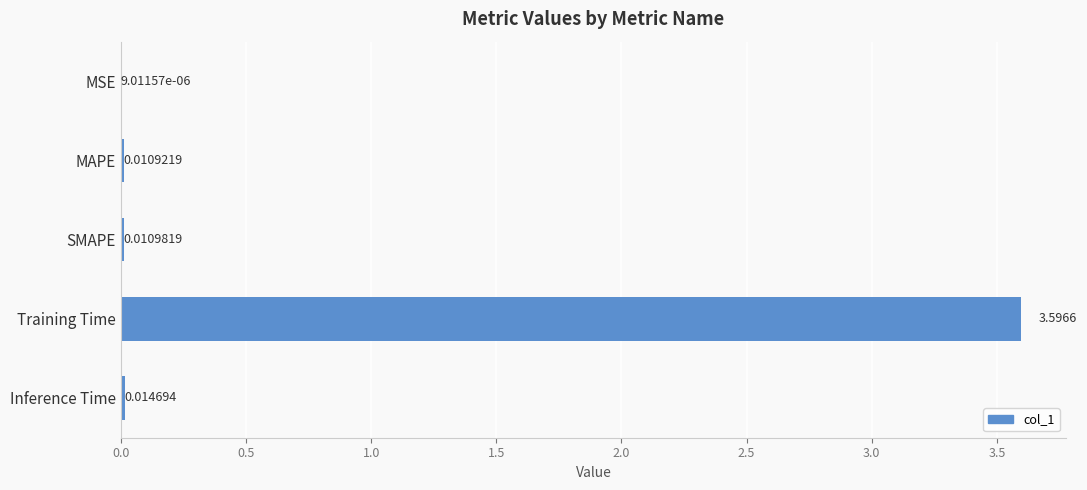

Which has a higher value, MSE or MAPE?

MAPE